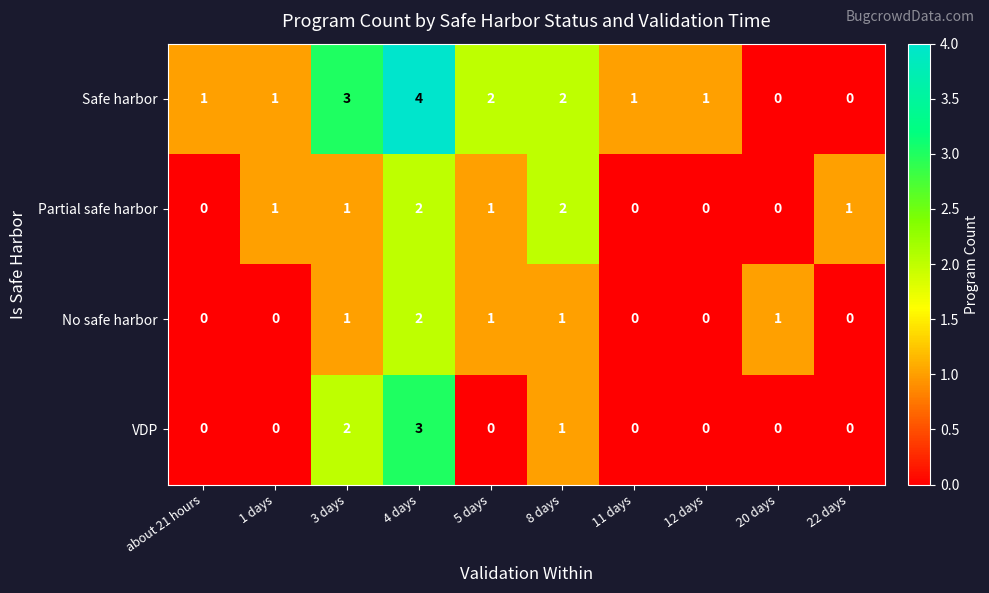

What is the sum of all No safe harbor values?

6